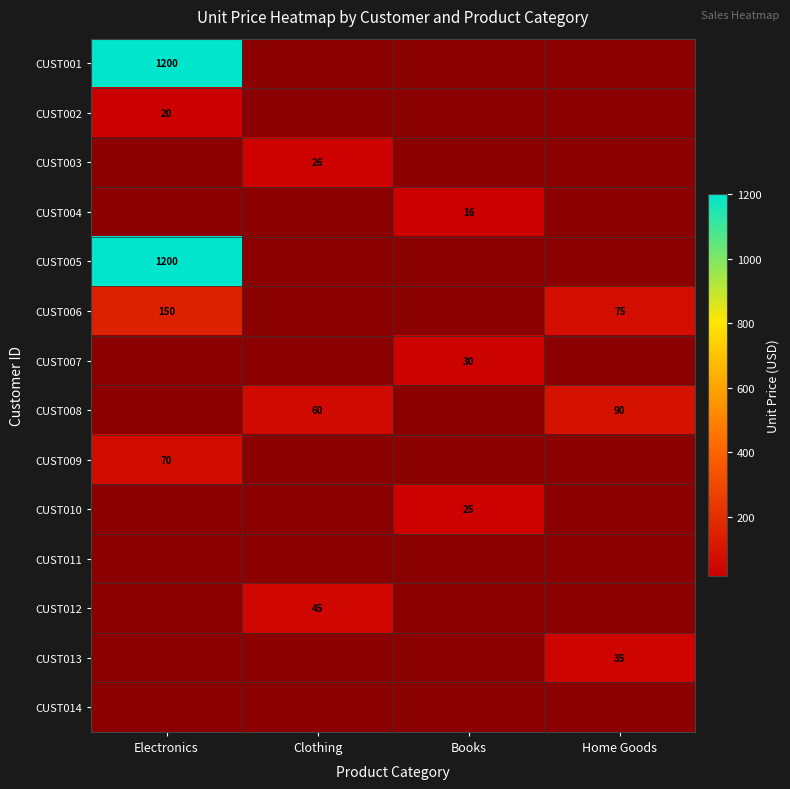

Which label corresponds to the largest value in the chart?

Electronics